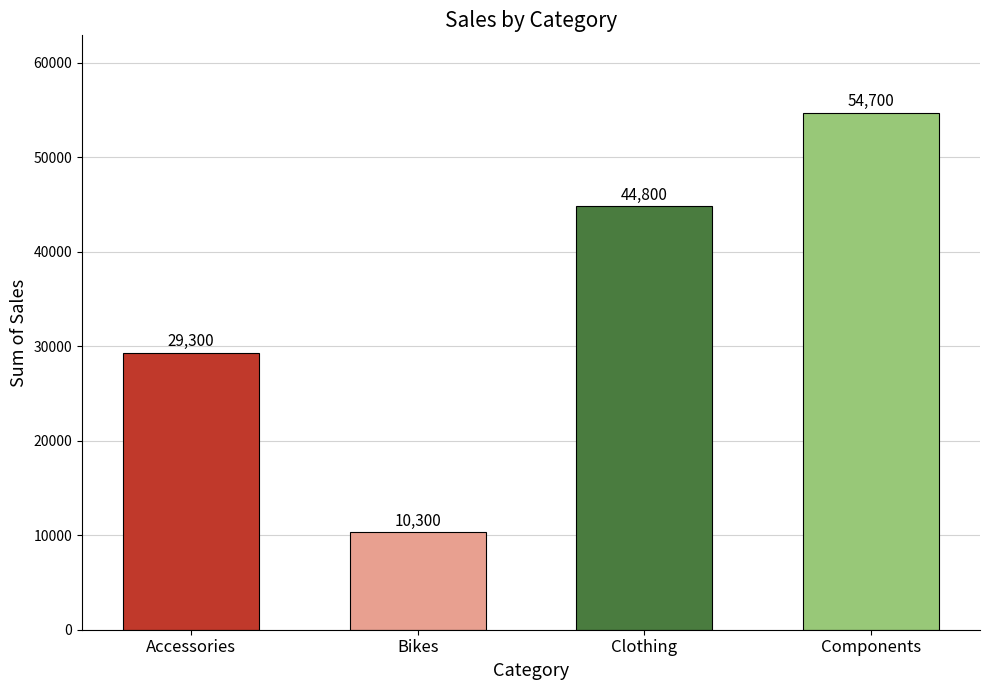

List the labels in order of value, smallest first.

Bikes, Accessories, Clothing, Components